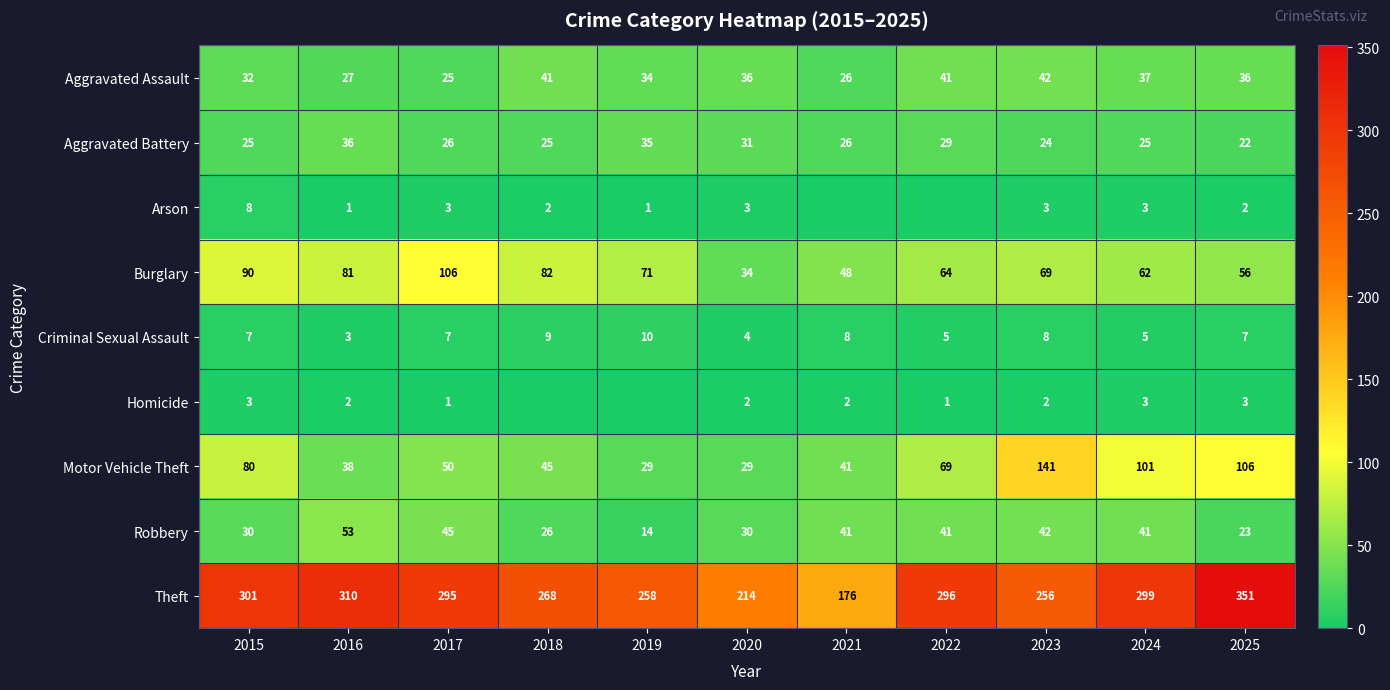

The Aggravated Battery series shows 36 at 2018. True or false?

False